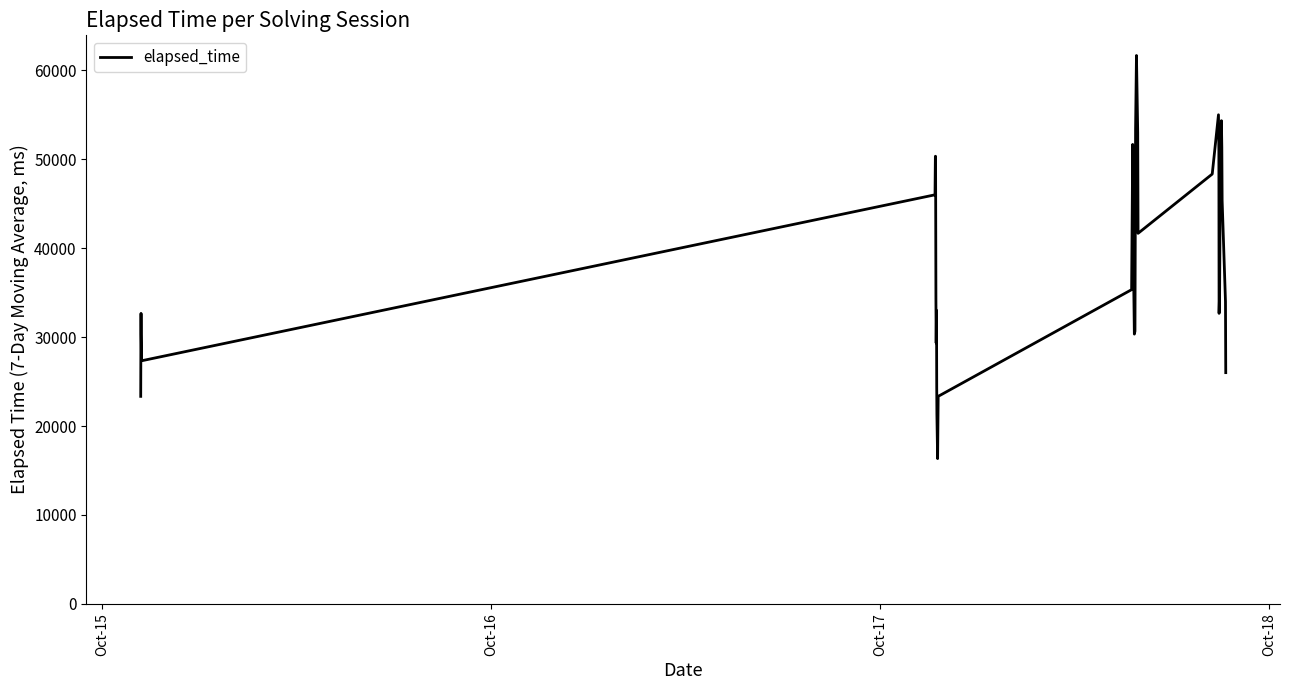

What is the smallest value displayed?

16333.3